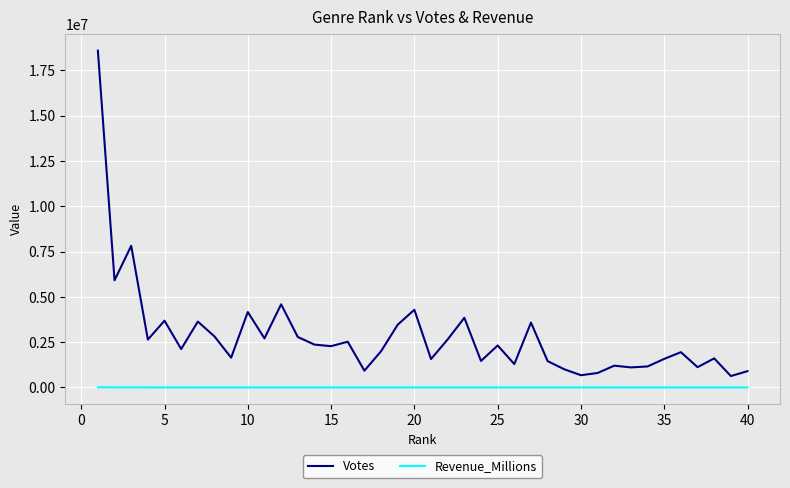

Which series has the widest spread of values?

Votes